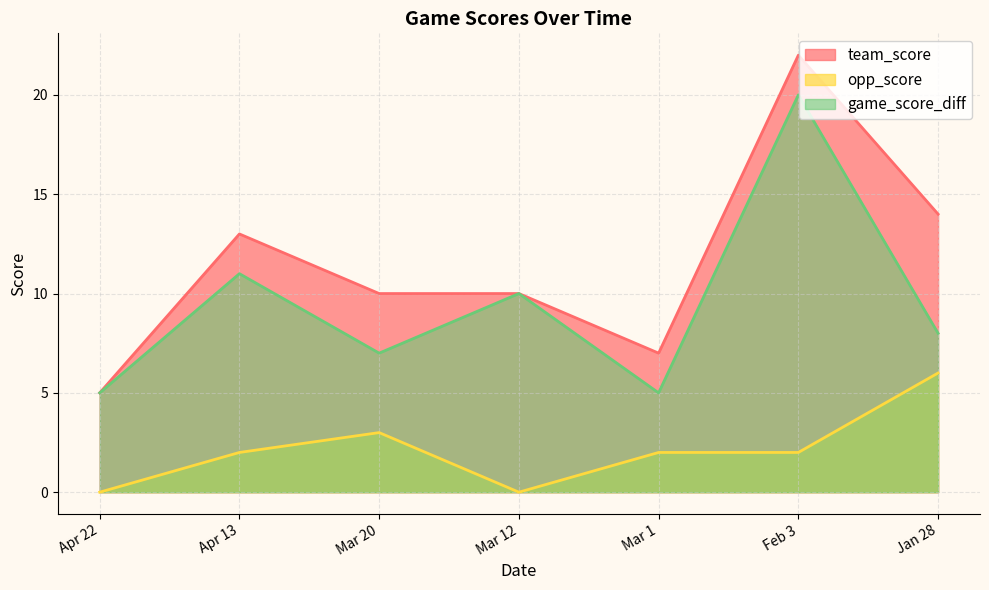

The game_score_diff series shows 8 at Jan 28. True or false?

True